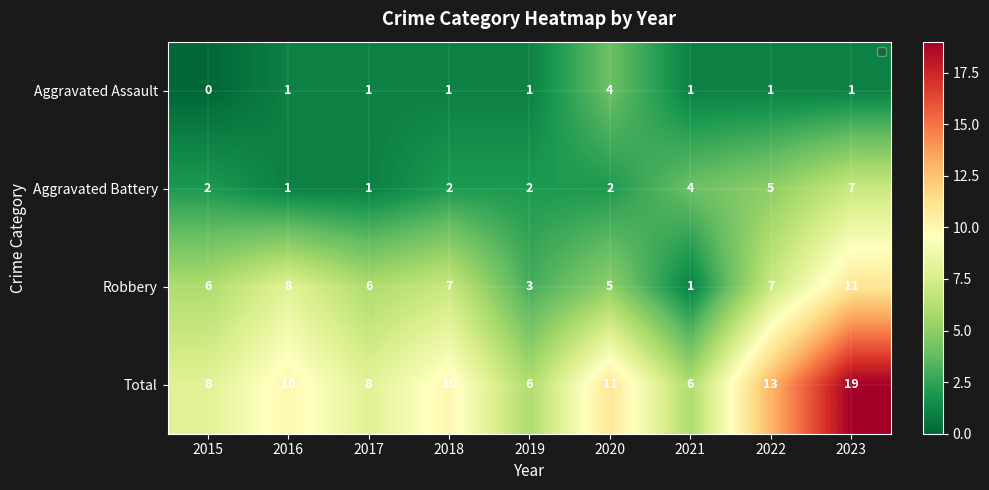

Which series has the largest range (max minus min)?

Total